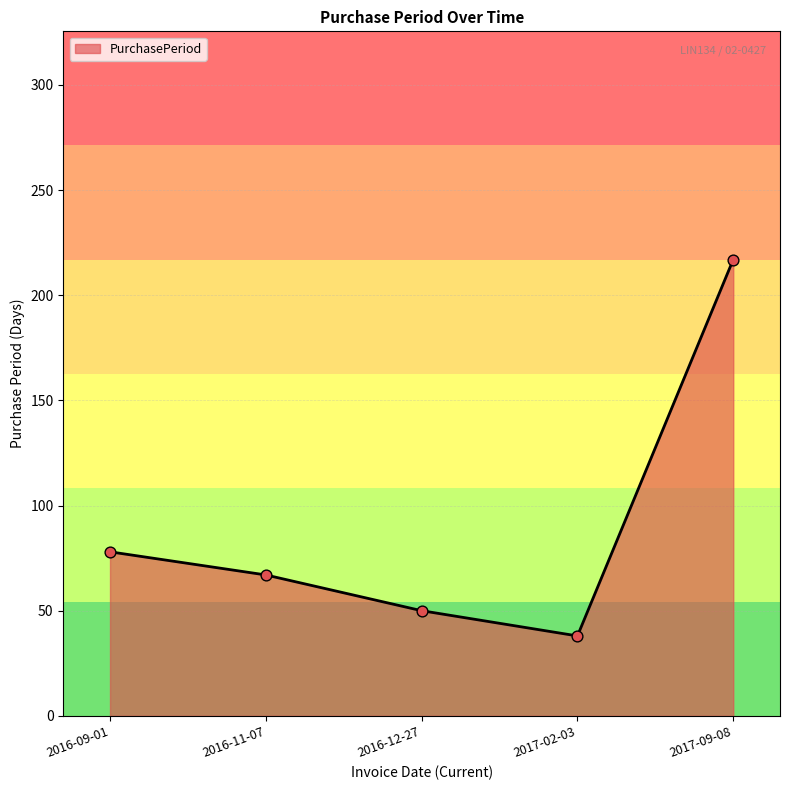

What is the ratio of the value at 2016-11-07 to the value at 2016-09-01?

0.9